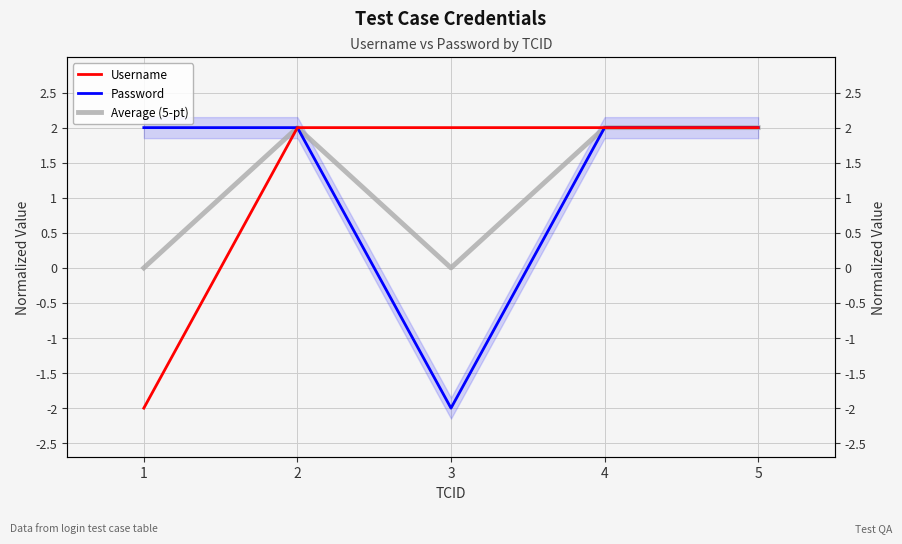

Where is the first local minimum for Password?

3